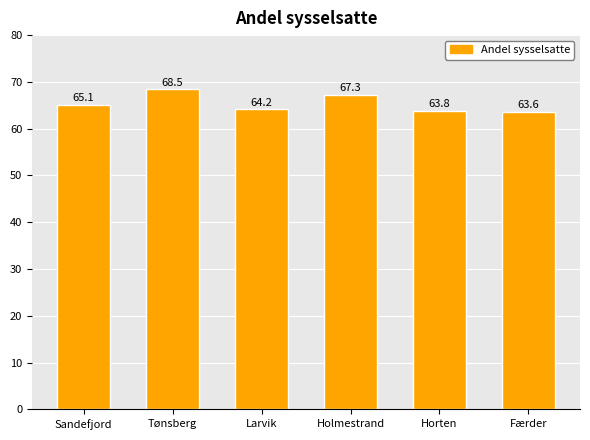

Rank the categories by value from highest to lowest.

Tønsberg, Holmestrand, Sandefjord, Larvik, Horten, Færder